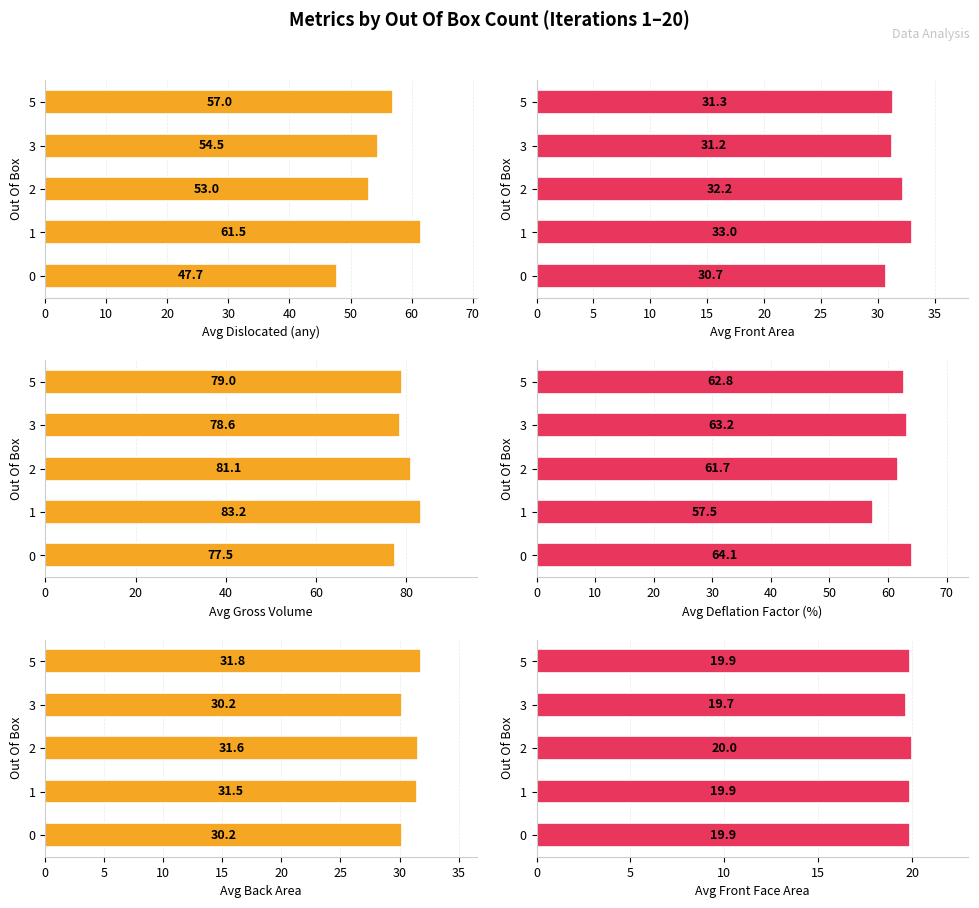

The Avg Dislocated (any) series shows 82.4 at 1. True or false?

False